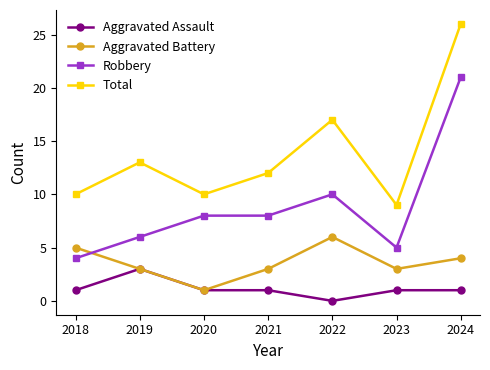

How many times do Robbery and Aggravated Battery cross each other?

1